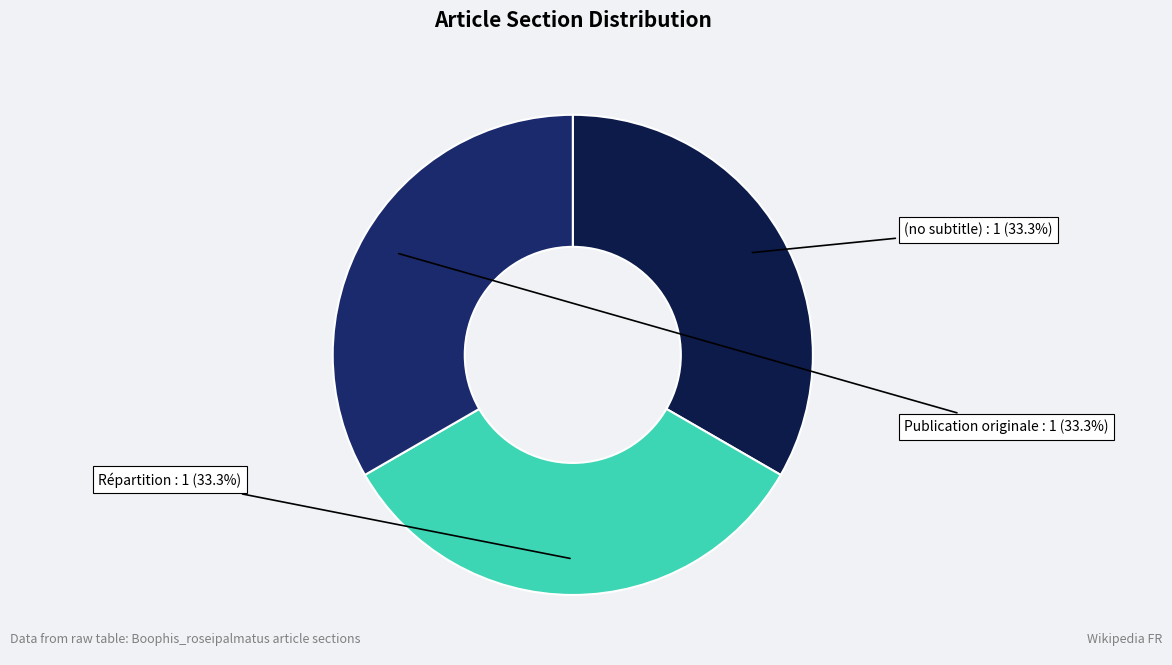

Is the sum of Répartition and (no subtitle) greater than half?

Yes